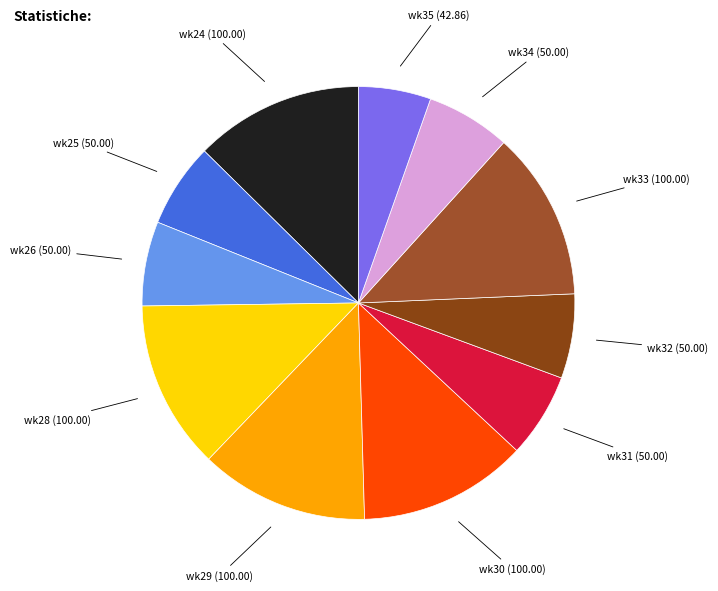

How many slices are in this pie chart?

11